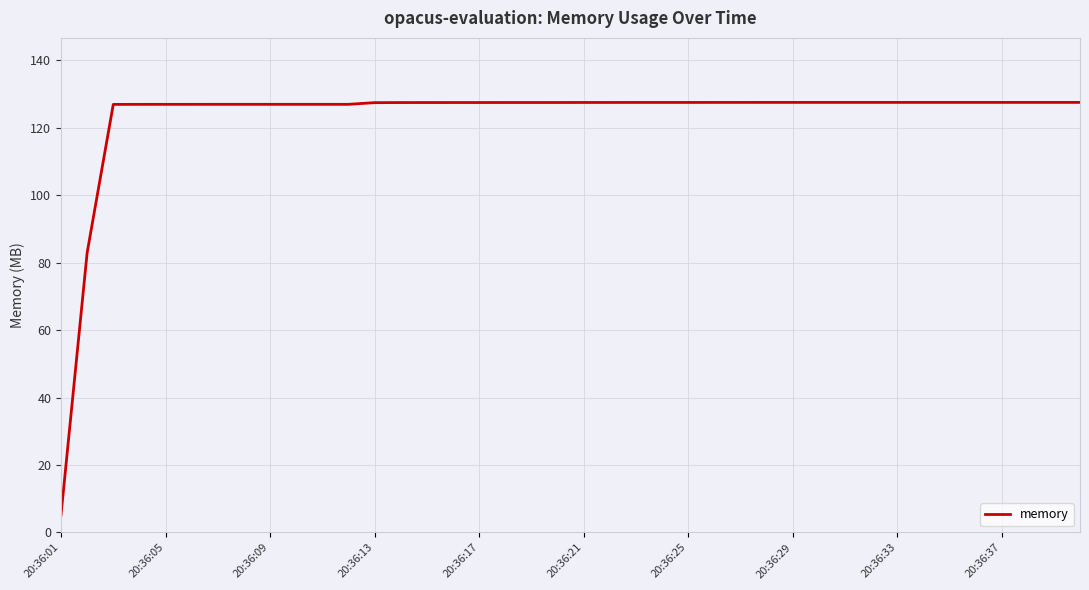

What is the smallest value displayed?

5.3